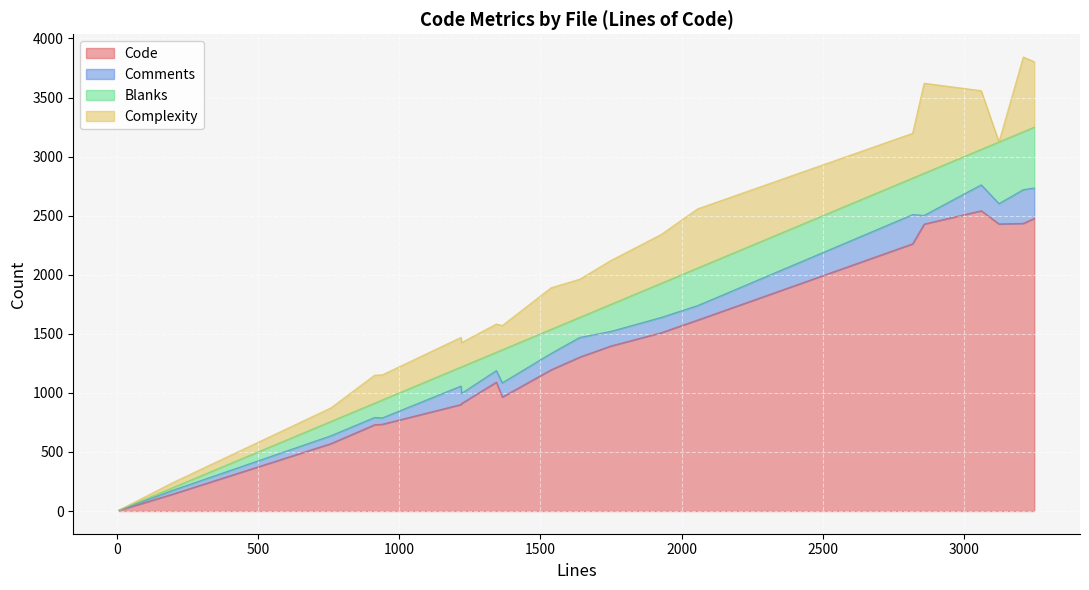

True or false: Code has more than 1 interior local peaks.

True